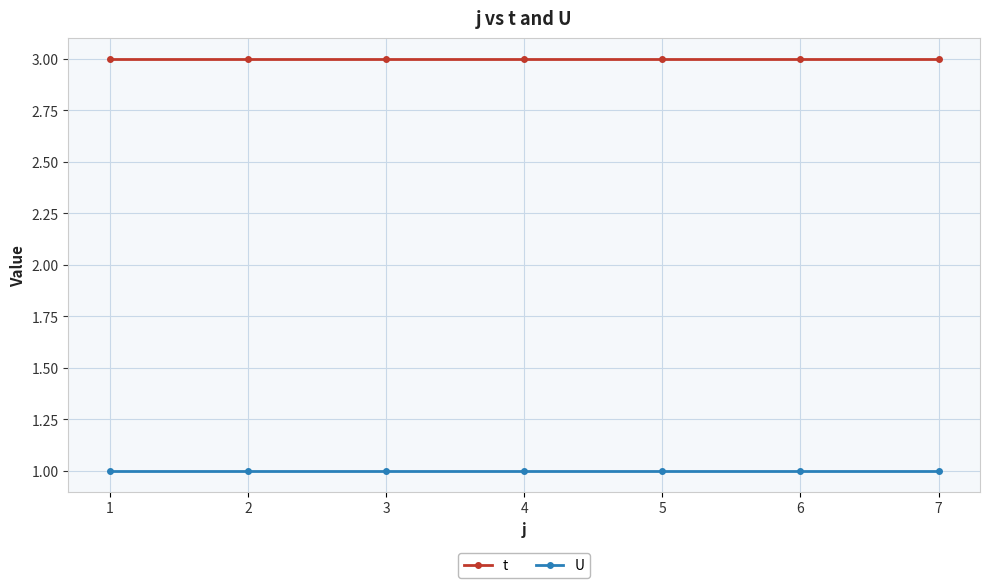

At how many categories does at least one series exceed 2?

7